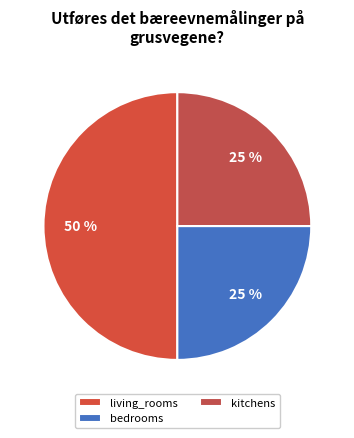

Do living_rooms and kitchens together represent more than half of the pie?

Yes